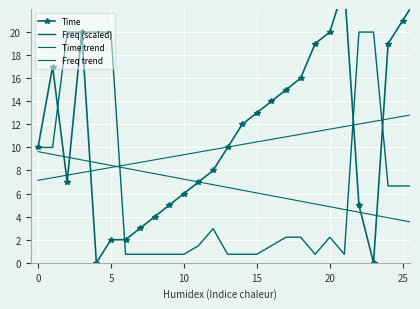

What is the total value across all series at 5?

43.8